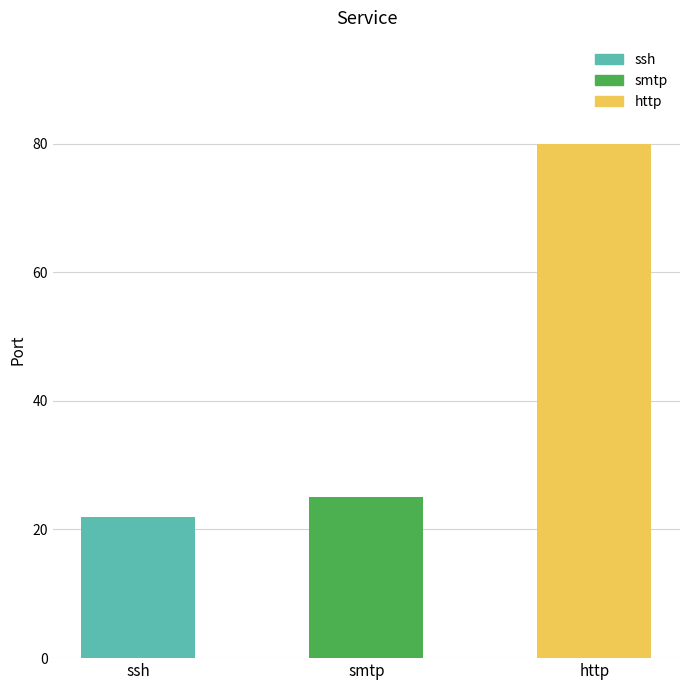

Which label corresponds to the largest value in the chart?

http